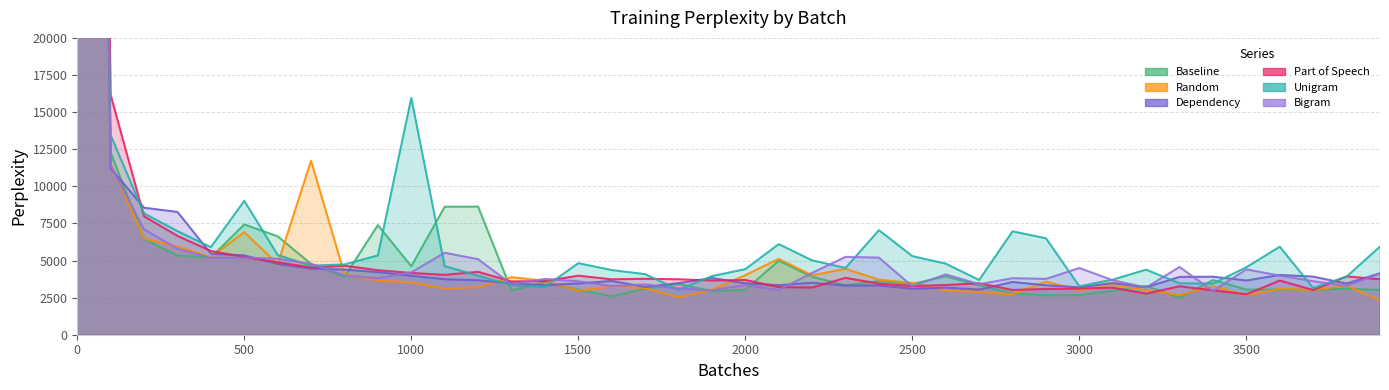

Reading left to right, list all the values displayed in this chart.

Baseline: 133566.9	12285.3	6447.6	5332.4	5207.1	7429.5	6627.5	4769.9	3898.0	7385.8	4610.6	8622.5	8631.5	2980.6	3539.8	3035.8	2589.7	3098.1	3428.1	2923.9	3024.6	4984.7	3904.0	3326.4	3617.4	3426.2	3929.5	3318.4	2798.2	2653.2	2671.7	2956.4	3287.3	2486.9	3681.2	3042.3	3042.0	3043.8	3102.6	3013.2
Random: 145170.9	11508.7	6480.0	5936.5	5223.9	6913.5	4759.1	11728.6	4078.1	3638.6	3539.0	3115.6	3201.0	3875.6	3630.6	2963.4	3252.4	3141.2	2522.2	3033.9	4015.5	5106.6	4004.4	4438.1	3705.3	3493.2	2989.8	2877.3	2729.8	3579.0	3000.7	3358.0	3001.9	2674.5	3264.9	2669.8	3091.0	3014.7	3313.6	2299.6
Dependency: 157186.9	11214.4	8555.4	8272.8	5461.2	5345.3	4770.6	4452.6	4383.1	4217.9	3972.5	3737.6	3666.8	3463.4	3331.5	3455.5	3621.9	3216.0	3475.3	3818.3	3462.0	3339.5	3499.0	3310.0	3322.0	3101.2	3169.2	3041.6	3553.2	3330.2	3196.2	3479.7	3196.7	3894.1	3909.4	3652.6	4027.5	3912.7	3448.0	4141.1
Part of Speech: 181081.5	16153.0	7975.5	6656.6	5642.6	5224.6	4885.6	4528.8	4649.3	4347.2	4161.0	4033.7	4237.2	3588.6	3611.9	3978.3	3732.5	3768.4	3735.1	3650.3	3686.4	3206.3	3180.9	3827.2	3443.7	3278.6	3349.0	3465.1	3015.8	3079.6	3112.7	3169.4	2764.9	3264.3	2989.1	2723.6	3650.5	3008.3	3930.2	3733.3
Unigram: 145557.0	13442.3	8173.0	6981.0	5894.6	9022.9	5370.8	4650.8	4734.9	5342.7	15955.0	4617.3	3975.0	3340.4	3219.2	4819.8	4355.7	4081.2	3026.9	3948.1	4419.2	6102.4	5009.6	4498.9	7043.6	5294.6	4787.9	3686.6	6963.7	6497.5	3264.1	3712.7	4382.2	3460.6	3445.7	4547.0	5930.2	3147.1	3914.3	5935.8
Bigram: 163357.2	11411.5	7094.6	5790.0	5175.9	5192.2	5118.2	4768.9	3986.3	3807.8	4200.0	5521.5	5088.4	3399.4	3757.1	3602.6	3276.3	3389.7	3103.1	2993.1	3353.6	3008.5	4163.8	5244.2	5192.3	3262.3	4064.3	3402.5	3806.6	3760.6	4493.8	3669.6	3182.3	4561.4	2945.2	4400.9	3982.5	3602.8	3298.2	4126.6